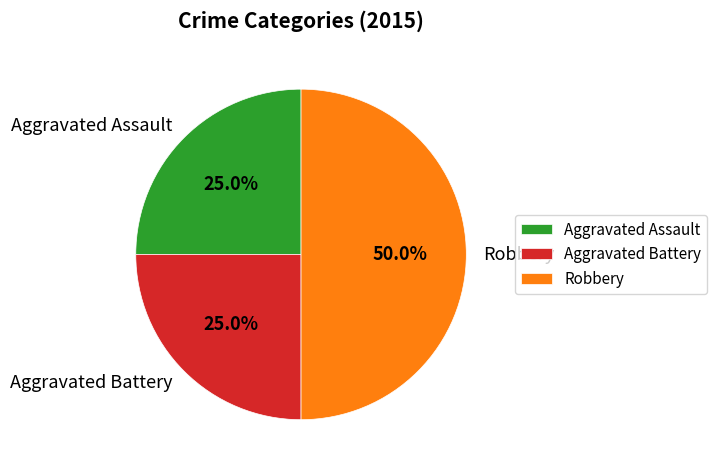

What percentage is the Aggravated Battery slice, to the nearest percent?

25%